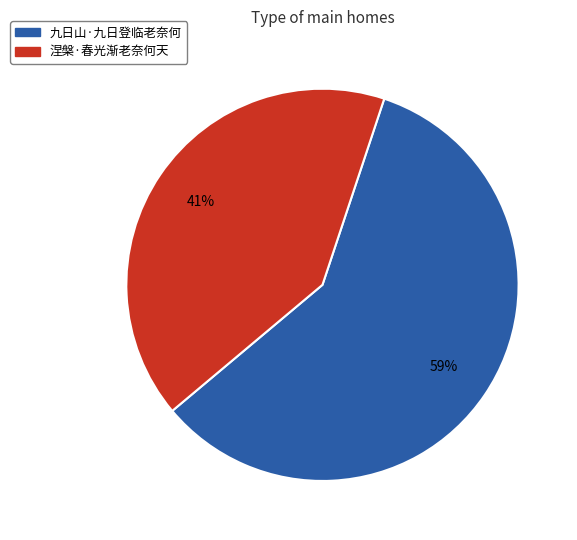

To the nearest percent, what percentage of the pie is 涅槃·春光渐老奈何天?

41%